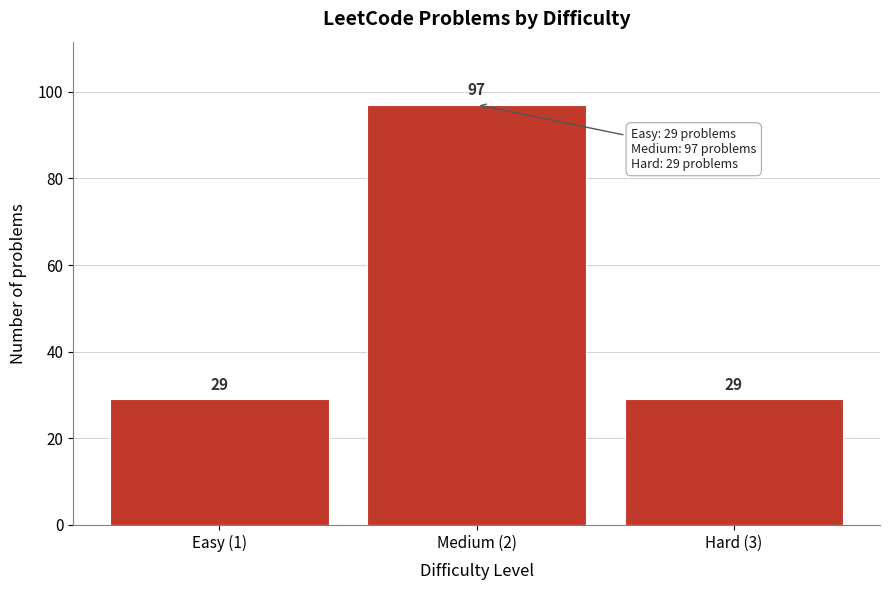

Reading left to right, list all the values displayed in this chart.

29	97	29